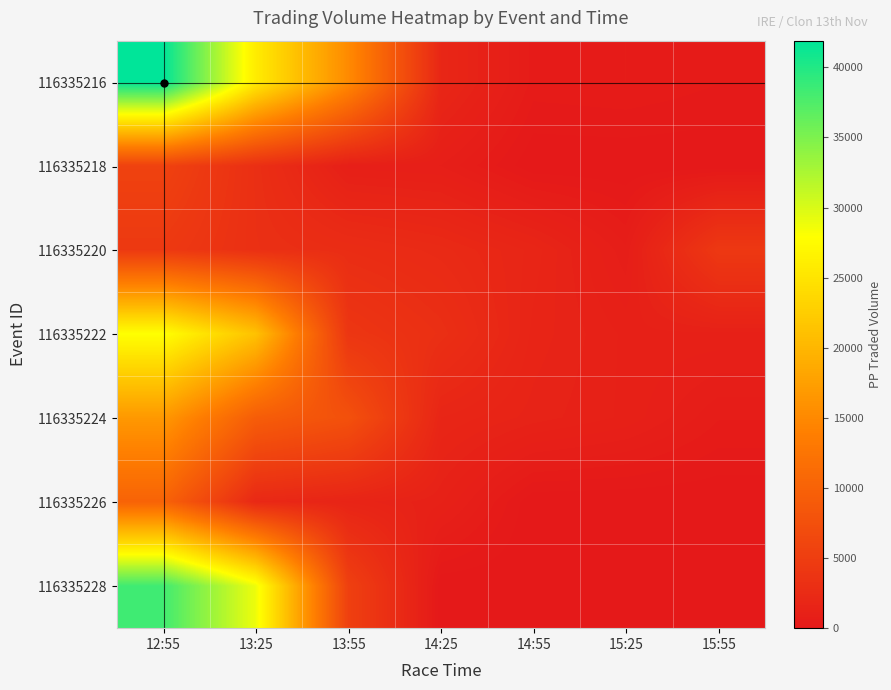

Reading left to right, transcribe all the data shown in this chart.

116335216: 12:55=41902.5	13:25=25902.8	13:55=15217.5	14:25=1915.3	14:55=424.8	15:25=491.6	15:55=337.0
116335218: 12:55=5618.5	13:25=3064.0	13:55=907.9	14:25=810.1	14:55=0.0	15:25=0.0	15:55=0.0
116335220: 12:55=4414.4	13:25=3132.7	13:55=2758.0	14:25=2366.7	14:55=1737.4	15:25=689.3	15:55=4281.2
116335222: 12:55=27987.4	13:25=21283.8	13:55=3973.0	14:25=3071.8	14:55=1578.9	15:25=1104.2	15:55=1095.2
116335224: 12:55=16725.5	13:25=9316.3	13:55=7649.8	14:25=1796.3	14:55=1401.6	15:25=1106.2	15:55=508.4
116335226: 12:55=10129.5	13:25=2124.2	13:55=1571.9	14:25=1179.7	14:55=0.0	15:25=0.0	15:55=0.0
116335228: 12:55=38322.1	13:25=28872.1	13:55=5388.4	14:25=0.0	14:55=0.0	15:25=0.0	15:55=0.0